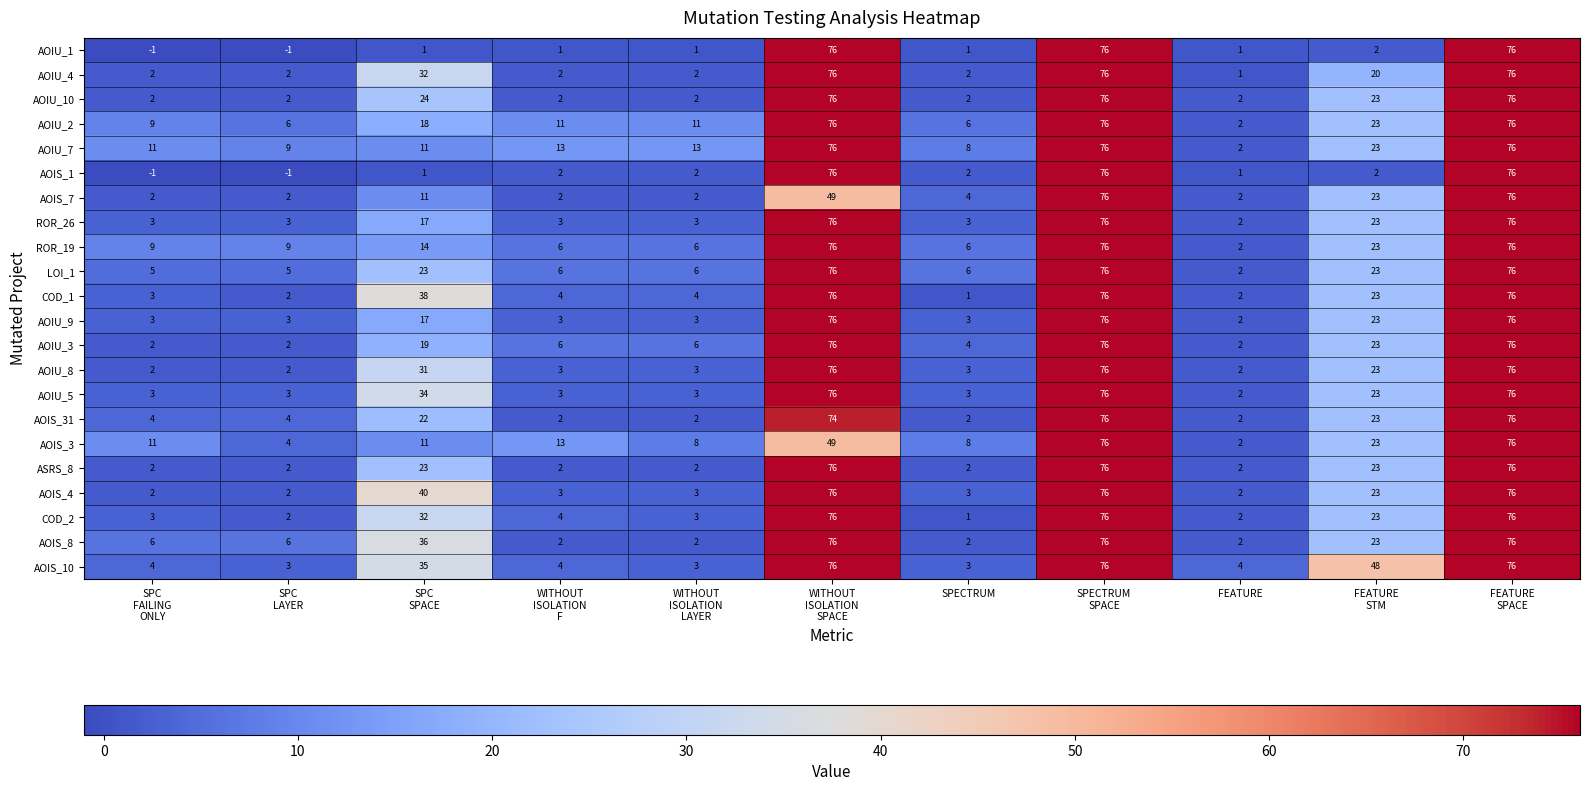

What is the maximum value shown in the chart?

76